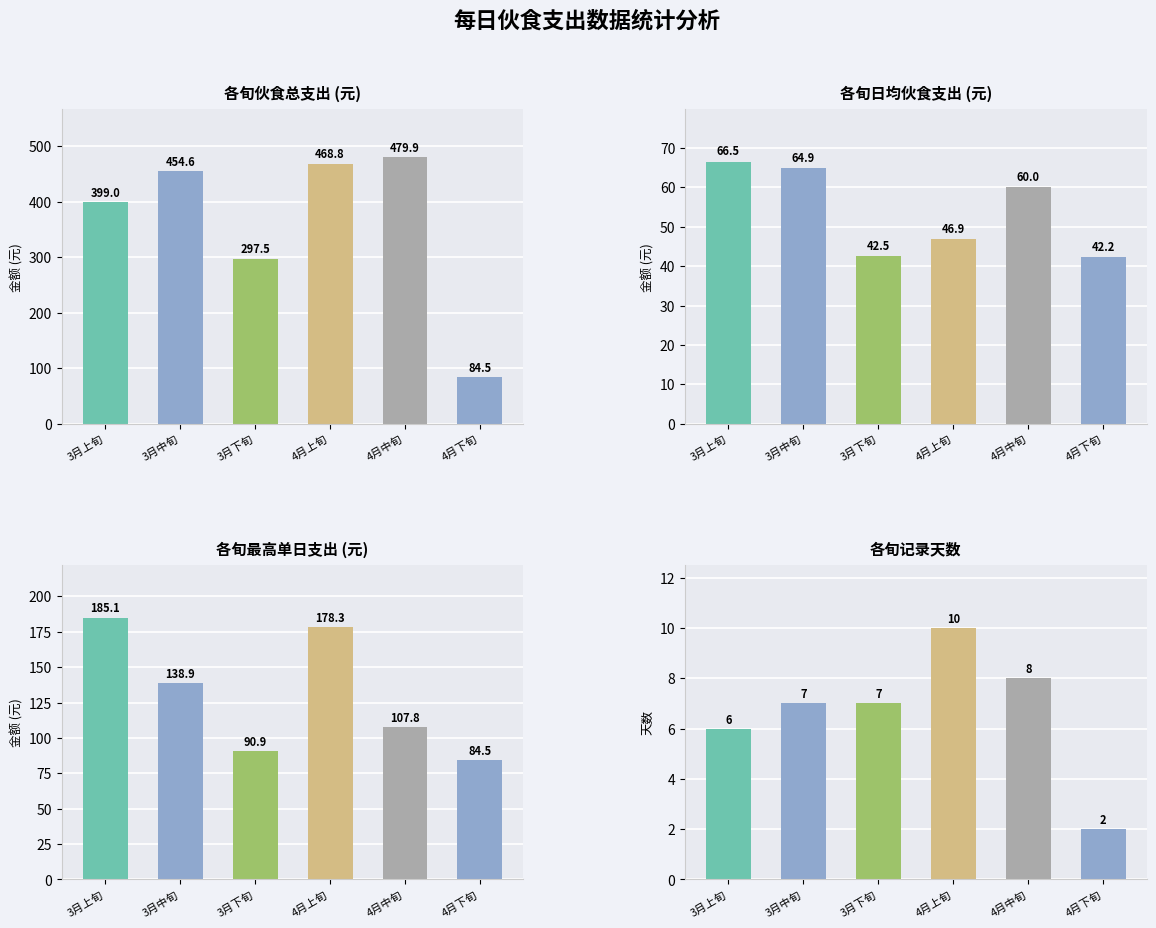

What is the sum of the 日均支出 values at 4月下旬 and 3月下旬?

84.8